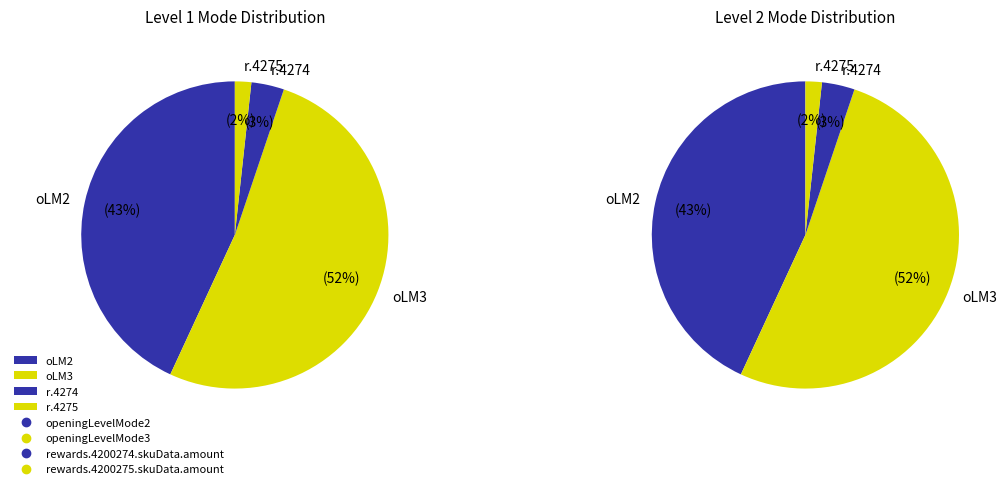

To the nearest percent, what portion does rewards.4200274.skuData.amount represent?

3%